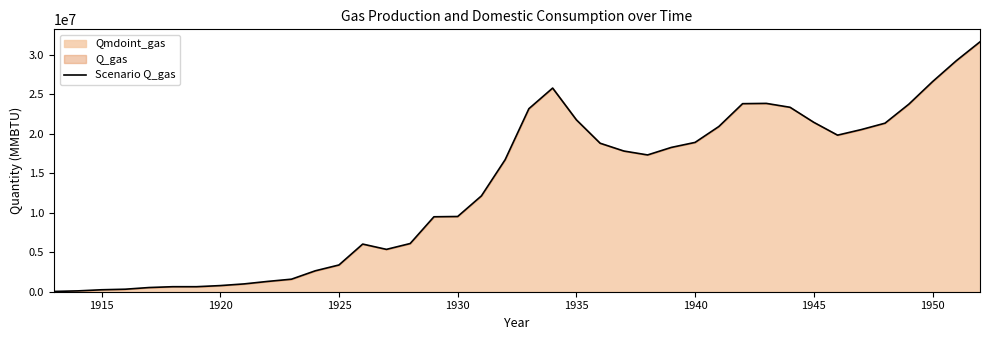

What is the maximum value shown in the chart?

31664100